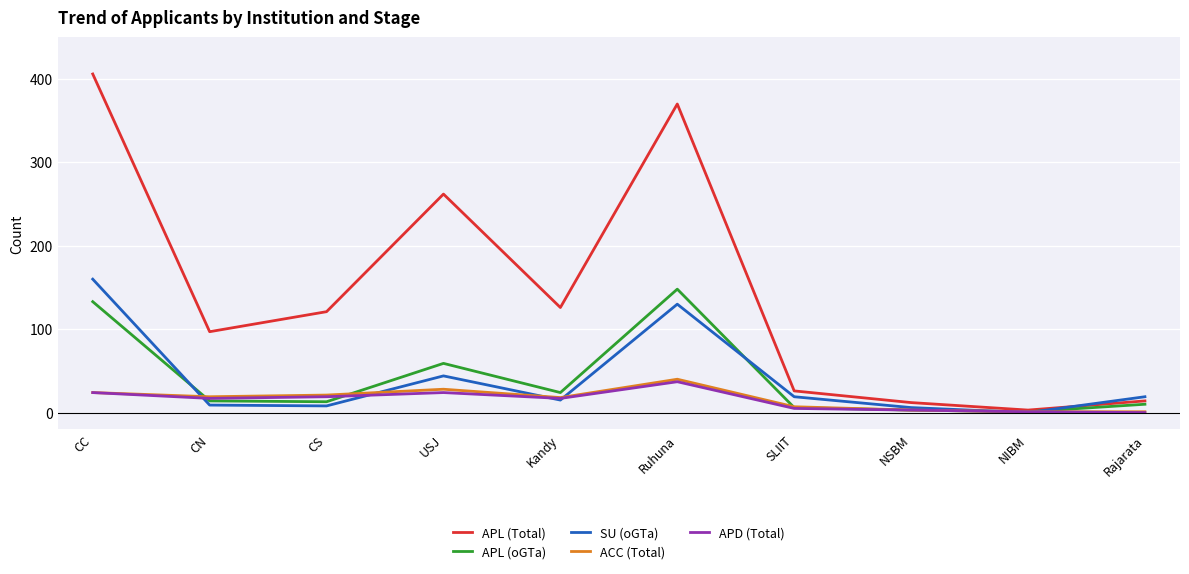

What is the total value across all series at Kandy?

200